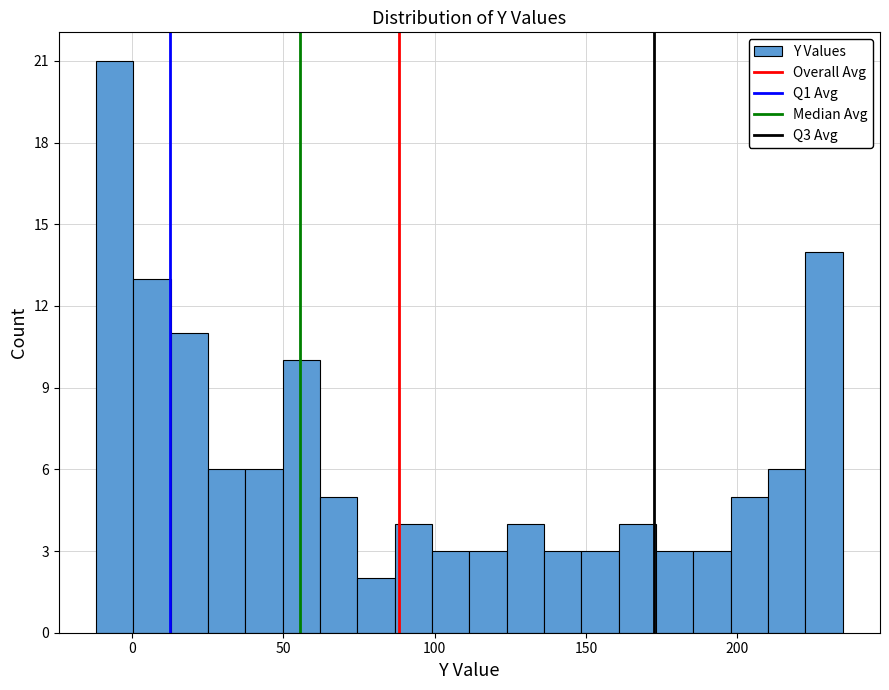

Around what value on the x-axis is the tallest bar? Give the approximate position of its centre, as read against the axis.

-5